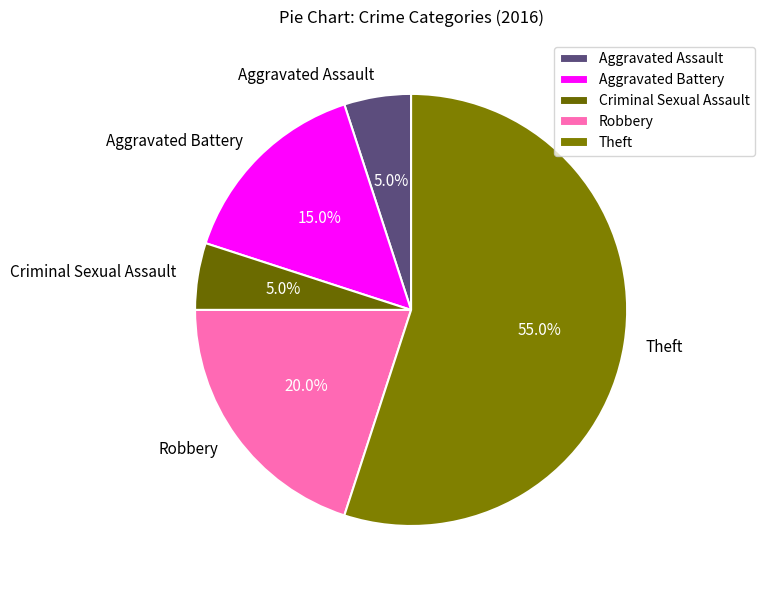

The Criminal Sexual Assault slice represents 14% of the pie. True or false?

False